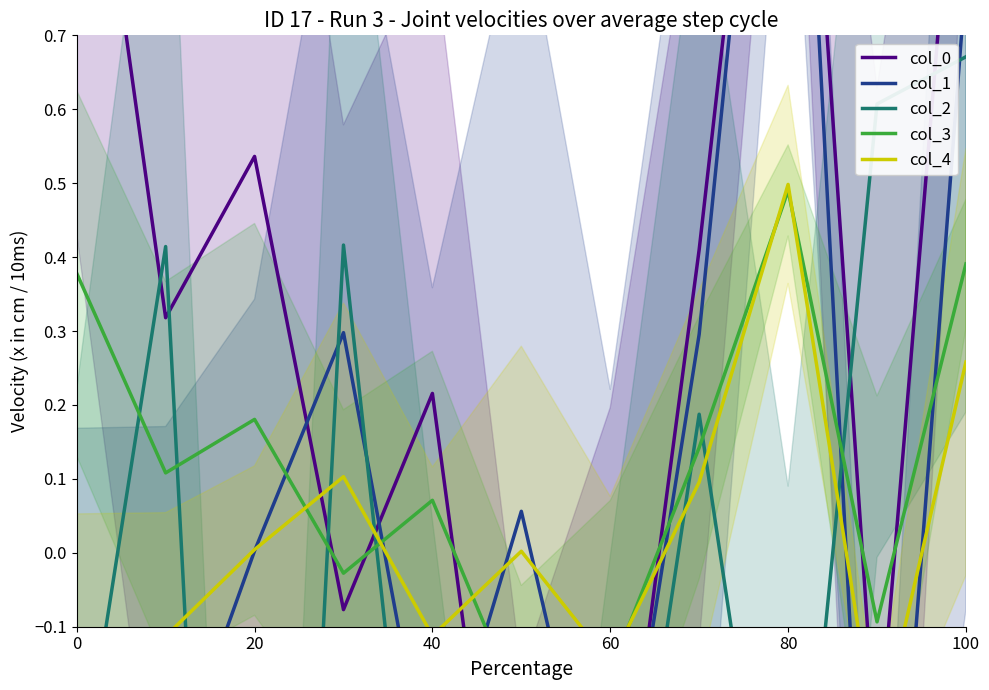

Reading left to right, transcribe all the data shown in this chart.

col_0: 1.2	0.3	0.5	-0.1	0.2	-0.7	-0.5	0.4	1.5	-0.3	1.2
col_1: -0.4	-0.3	0.0	0.3	-0.3	0.1	-0.5	0.3	1.5	-0.8	0.8
col_2: -0.4	0.4	-1.9	0.4	-0.7	-1.3	-0.6	0.2	-0.6	0.6	0.7
col_3: 0.4	0.1	0.2	-0.0	0.1	-0.2	-0.2	0.1	0.5	-0.1	0.4
col_4: -0.1	-0.1	0.0	0.1	-0.1	0.0	-0.1	0.1	0.5	-0.3	0.3